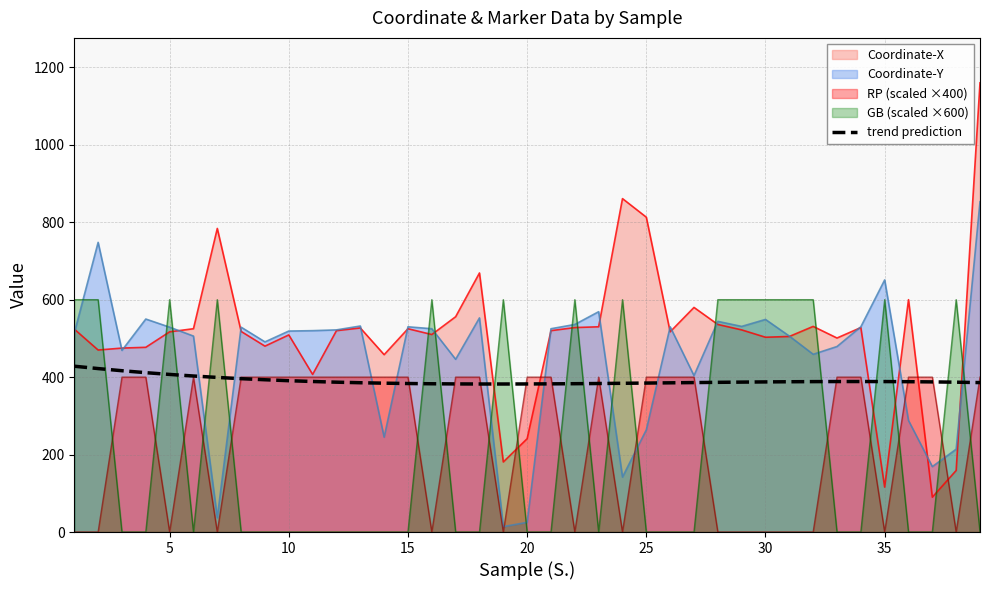

Which series has the largest range (max minus min)?

Coordinate-X